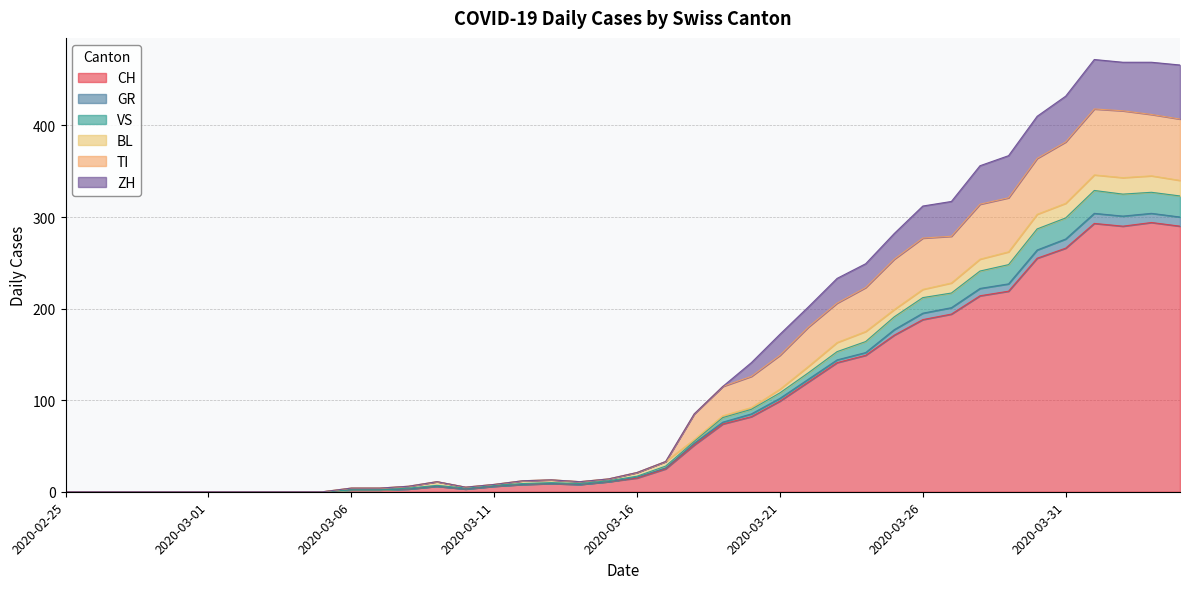

The CH series shows 15 at 2020-03-16. True or false?

True